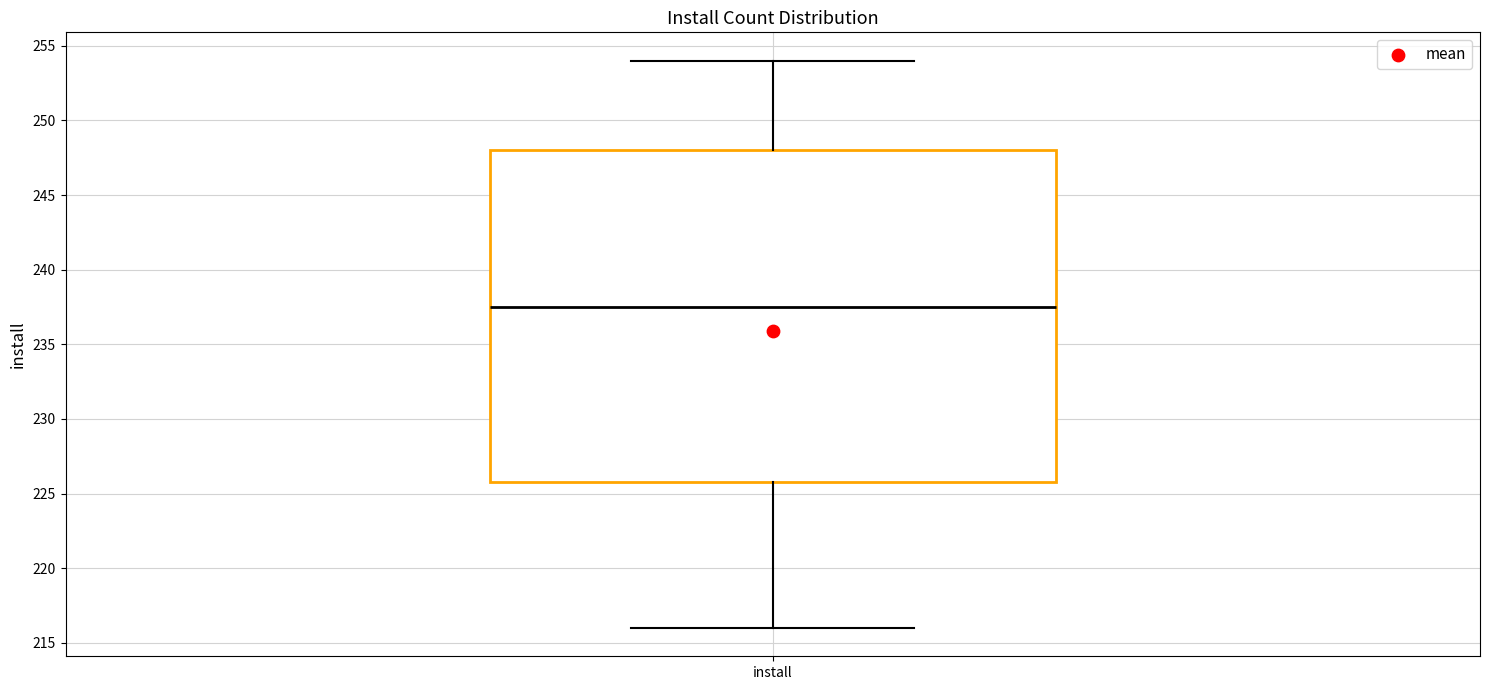

Where does the median line of the box for install sit on the y-axis? The values are not printed on the chart, so give them approximately, as read against the axis.

237.5